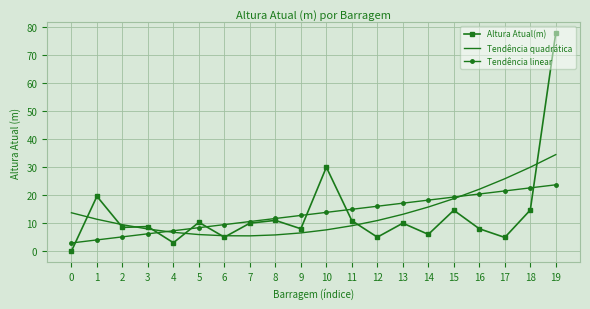

What is the spread (max minus min) of values at 2?

4.4